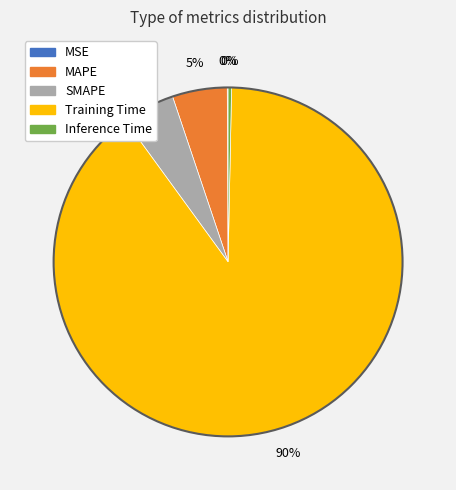

The Training Time slice represents 84% of the pie. True or false?

False